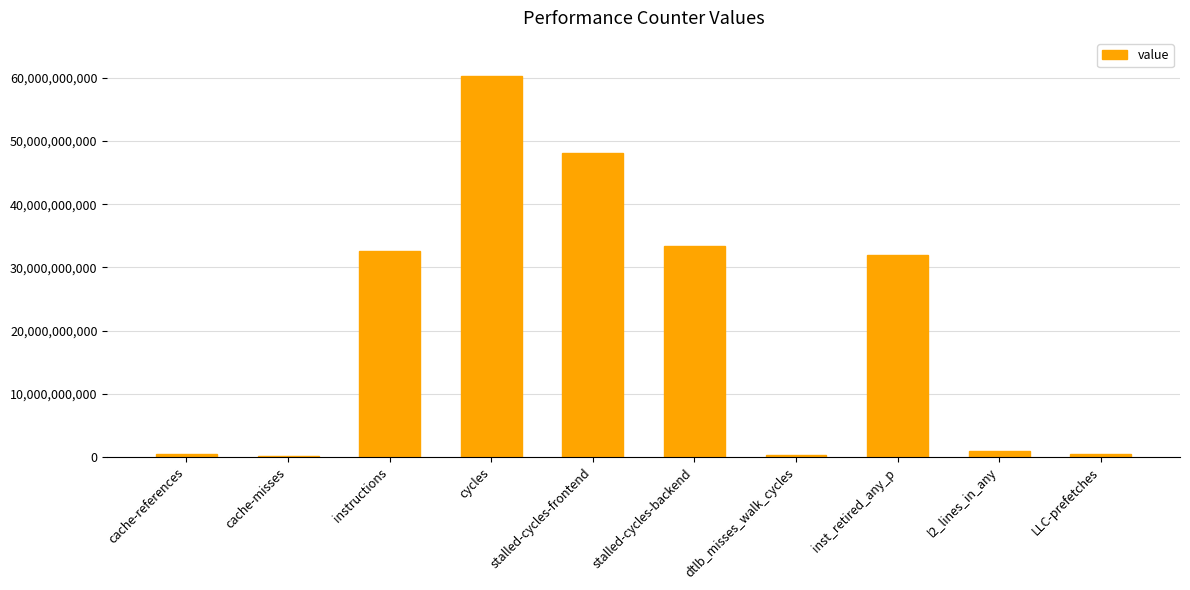

Between l2_lines_in_any and inst_retired_any_p, which is larger?

inst_retired_any_p